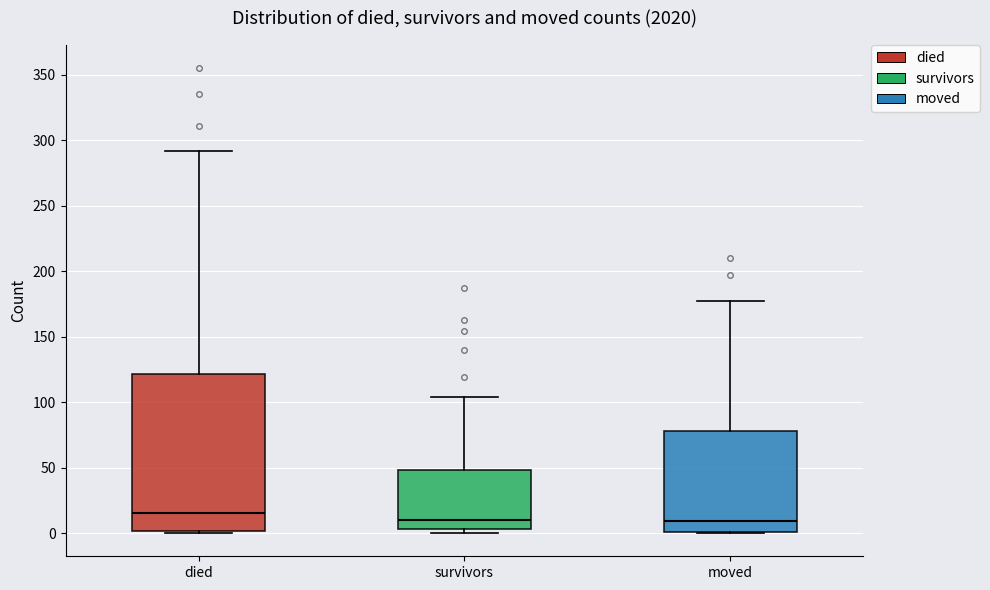

Reading left to right, transcribe this box plot: for each box, give where its median line is, the range the box spans, and where its two whiskers end, as read against the y-axis. The values are not printed on the chart, so give them approximately, as read against the axis.

died: median 15, box 0 to 120, whiskers 0 to 290
survivors: median 10, box 5 to 50, whiskers 0 to 105
moved: median 10, box 0 to 80, whiskers 0 to 175